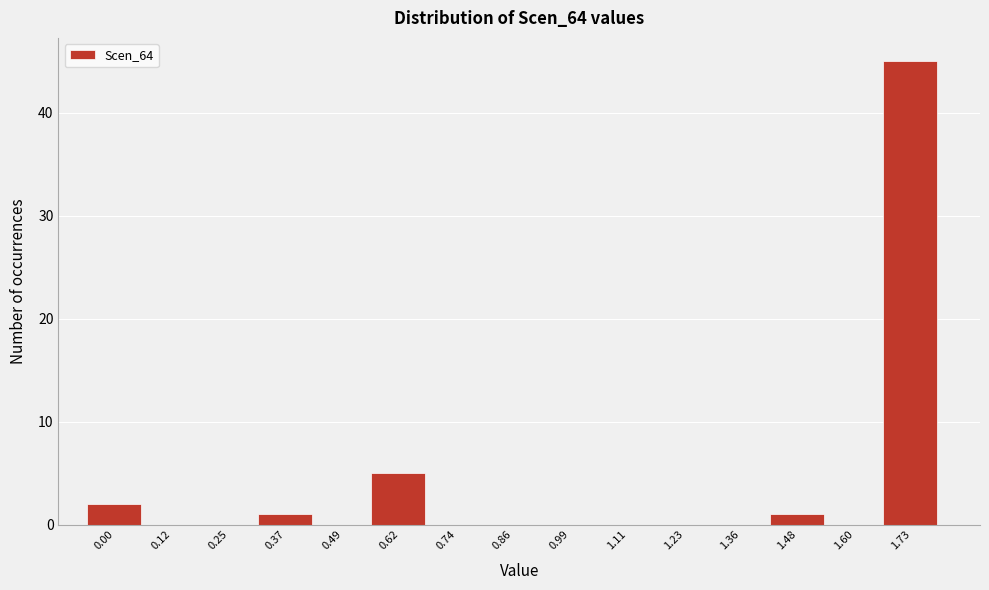

Reading left to right, transcribe all the data shown in this chart.

0.00=2	0.12=0	0.25=0	0.37=1	0.49=0	0.62=5	0.74=0	0.86=0	0.99=0	1.11=0	1.23=0	1.36=0	1.48=1	1.60=0	1.73=45